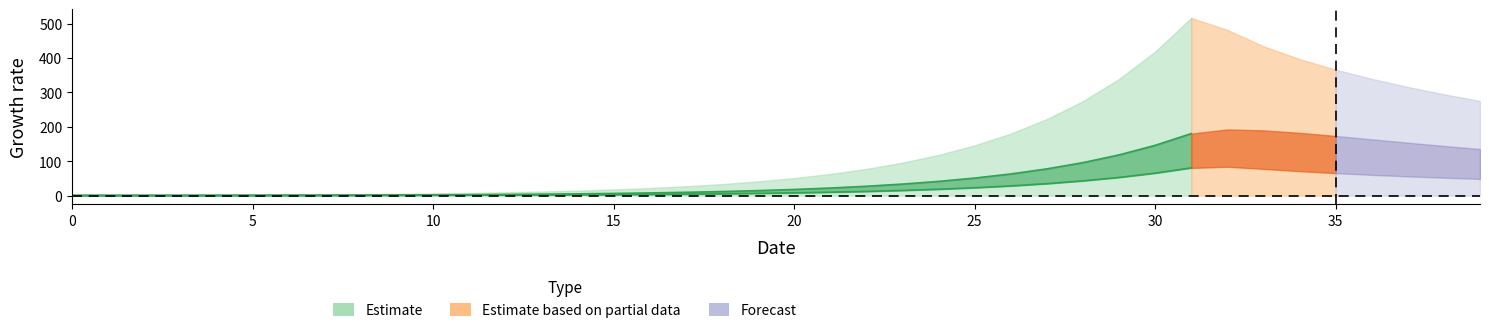

At which category is the sum across all series the highest?

31